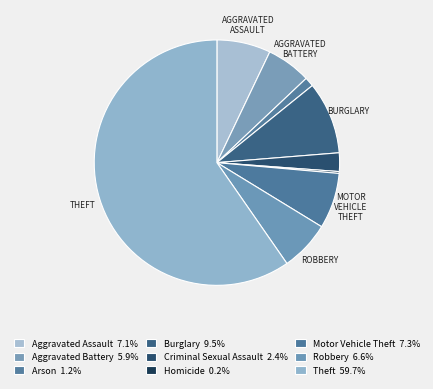

What percentage do Theft and Homicide together represent?

59.9%